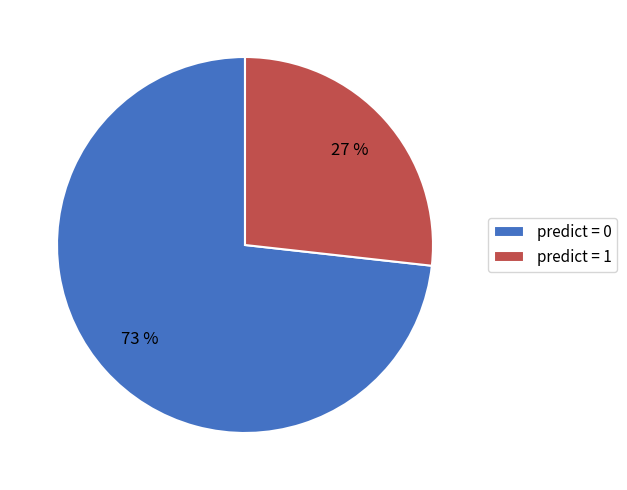

Which has a higher value, predict = 1 or predict = 0?

predict = 0